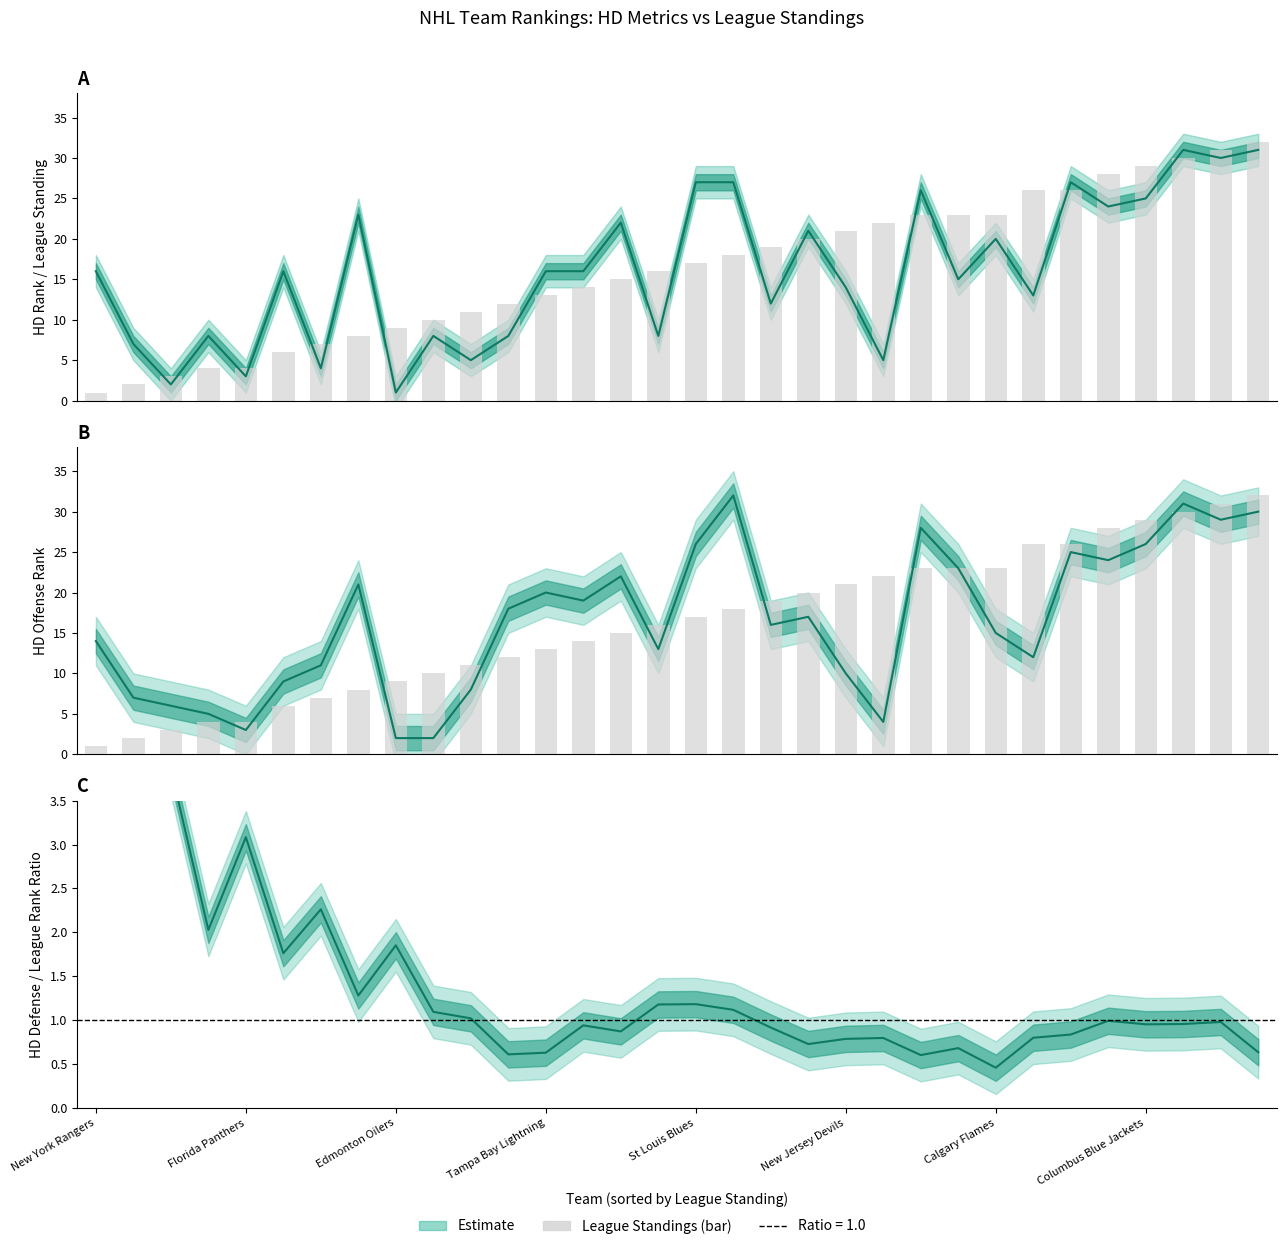

What is the difference between the maximum and minimum values?

31